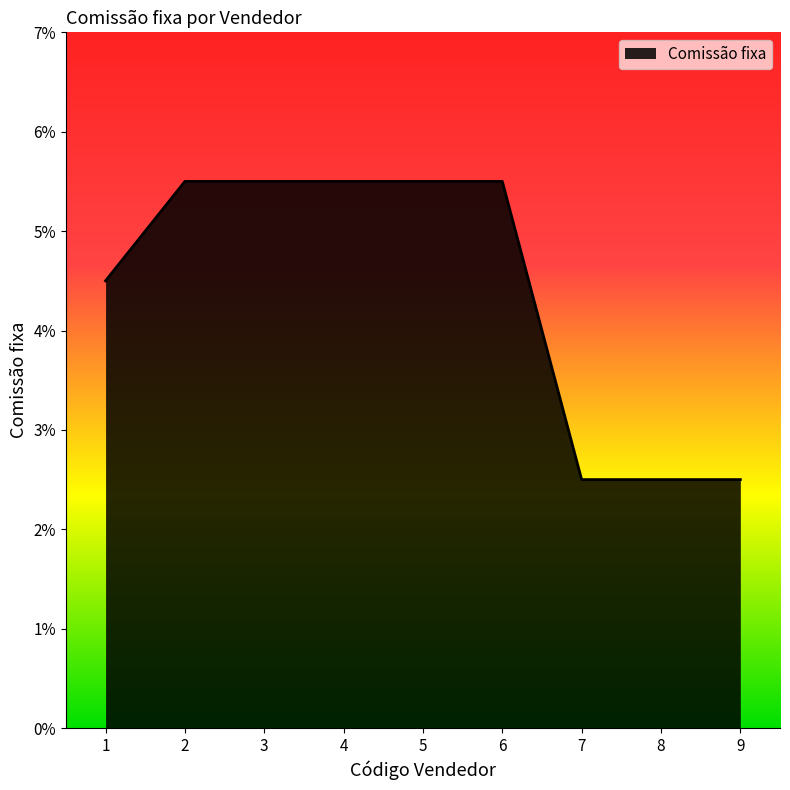

The chart shows a value of 0.0 at 9. True or false?

False